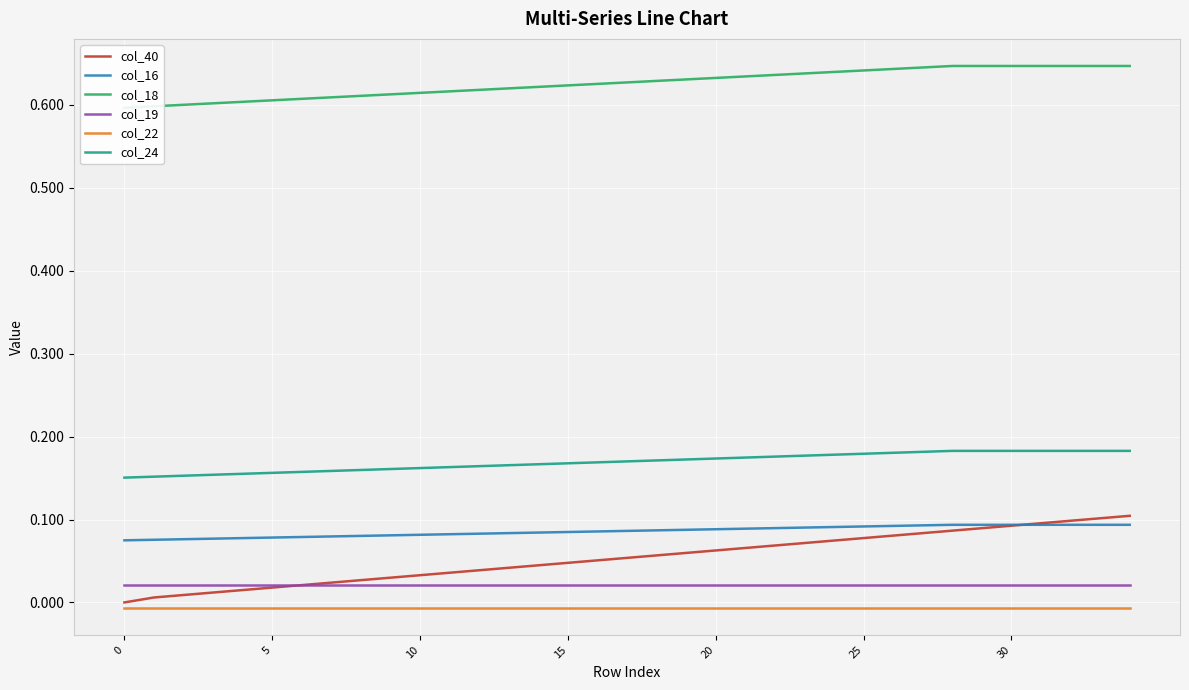

True or false: col_19 has more than 1 points higher than both neighbors.

False